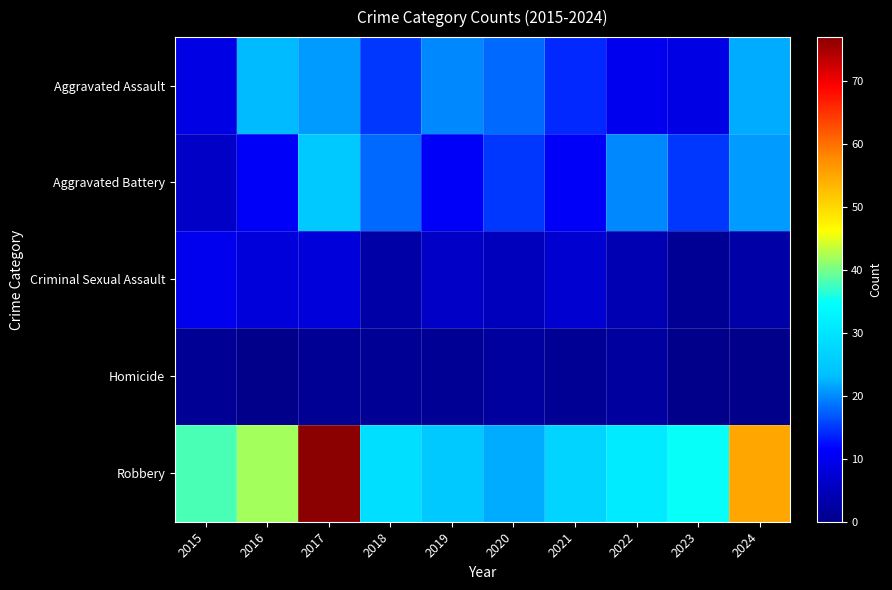

Between 2018 and 2019, which series saw the biggest shift?

Aggravated Battery